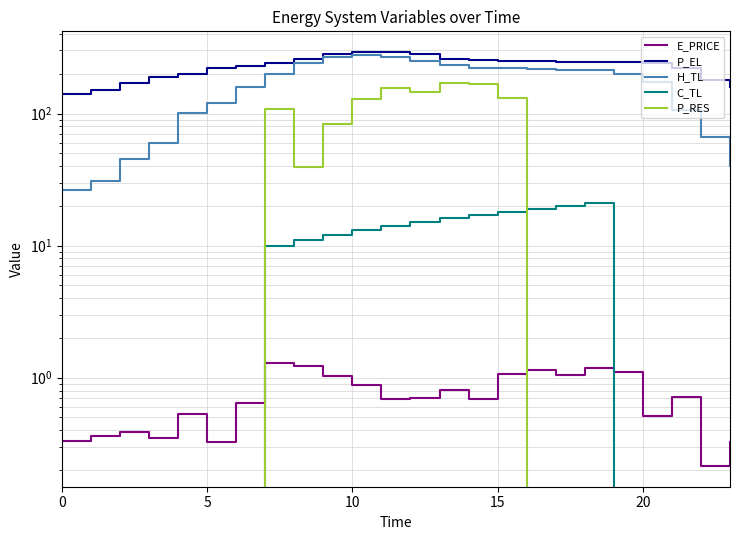

Is it true that P_RES equals -115.8 at 15?

False